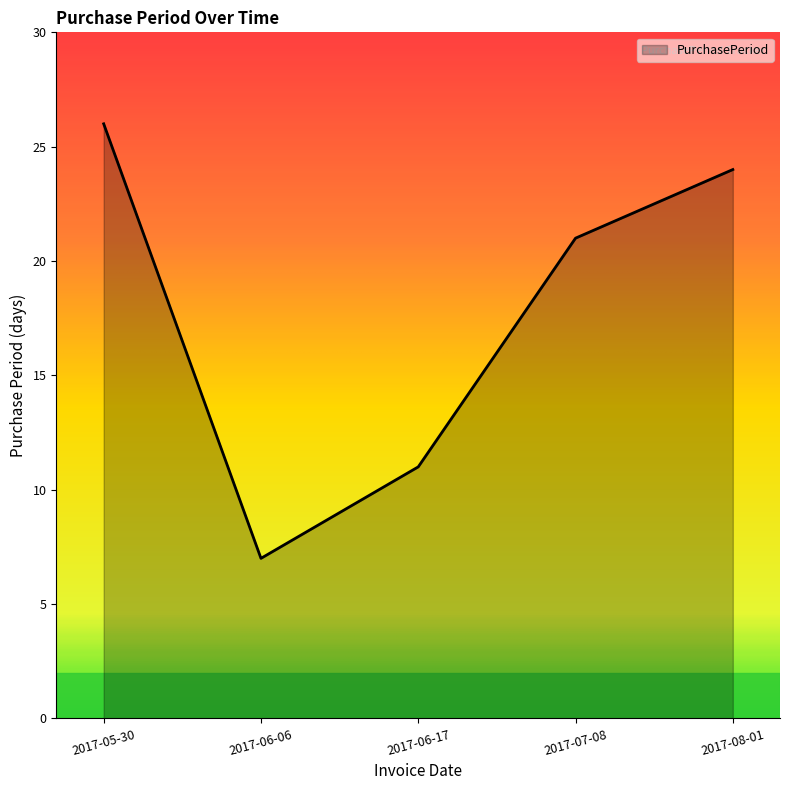

Reading right to left, extract all data points from this chart.

2017-08-01=24	2017-07-08=21	2017-06-17=11	2017-06-06=7	2017-05-30=26